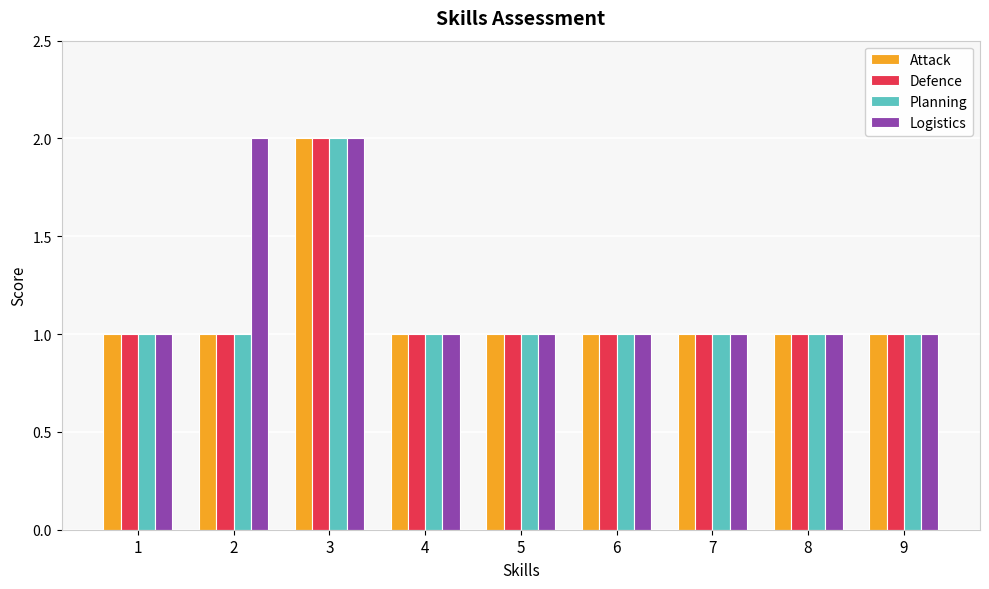

How many Attack values are between 1 and 2?

9